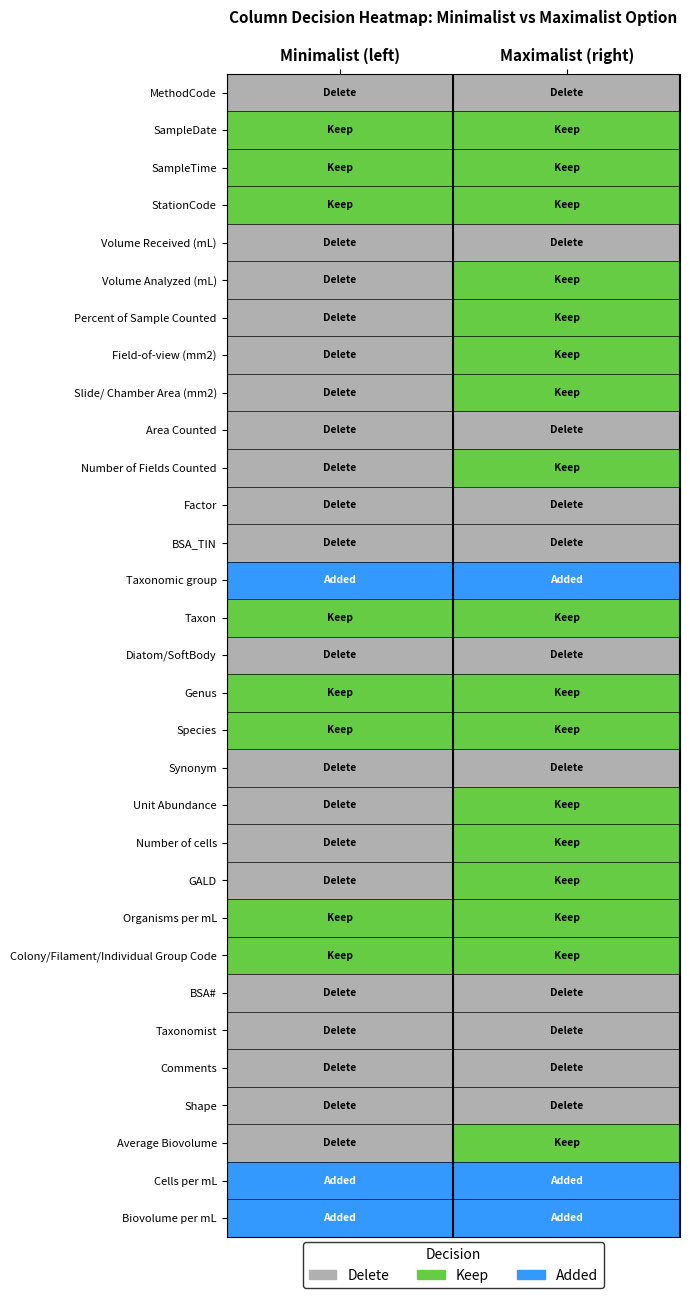

Between Maximalist (right) and Minimalist (left), which is larger?

Maximalist (right)